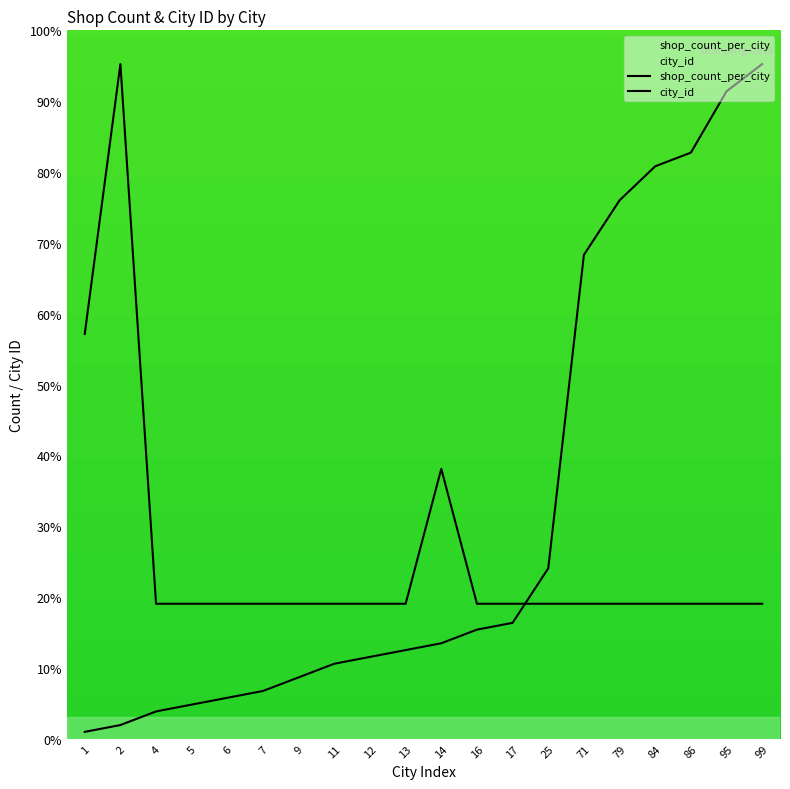

At which category is the sum across all series the highest?

99